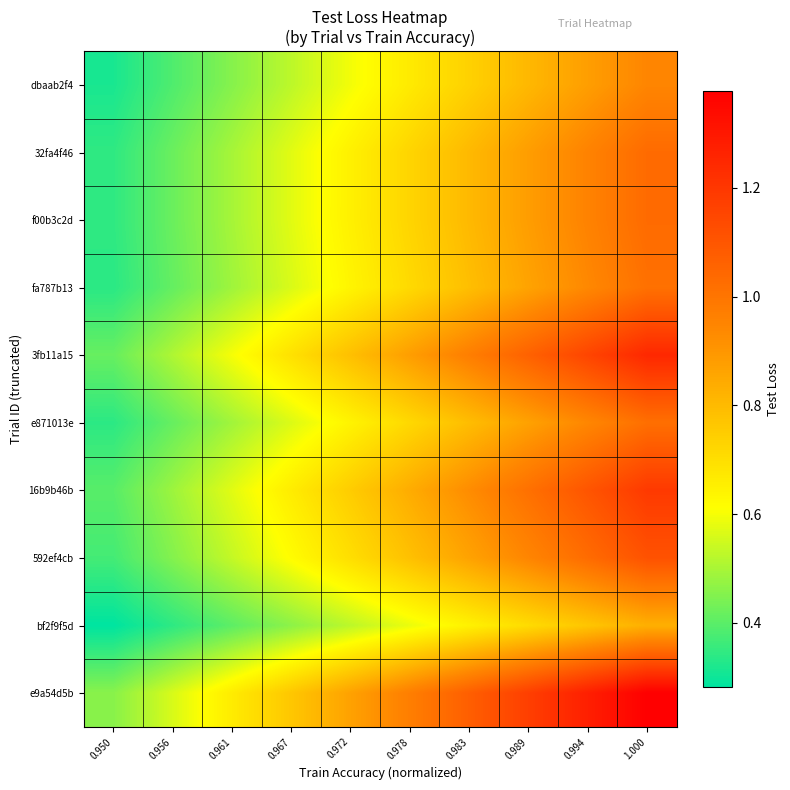

Which series has the largest total across all categories?

e9a54d5b